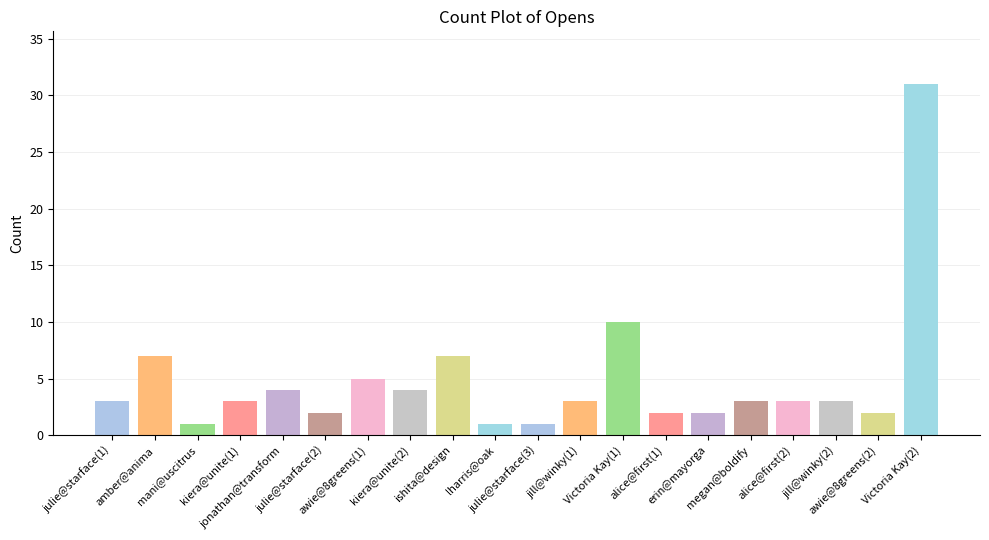

True or false: the data shows 41 at Victoria Kay(2).

False